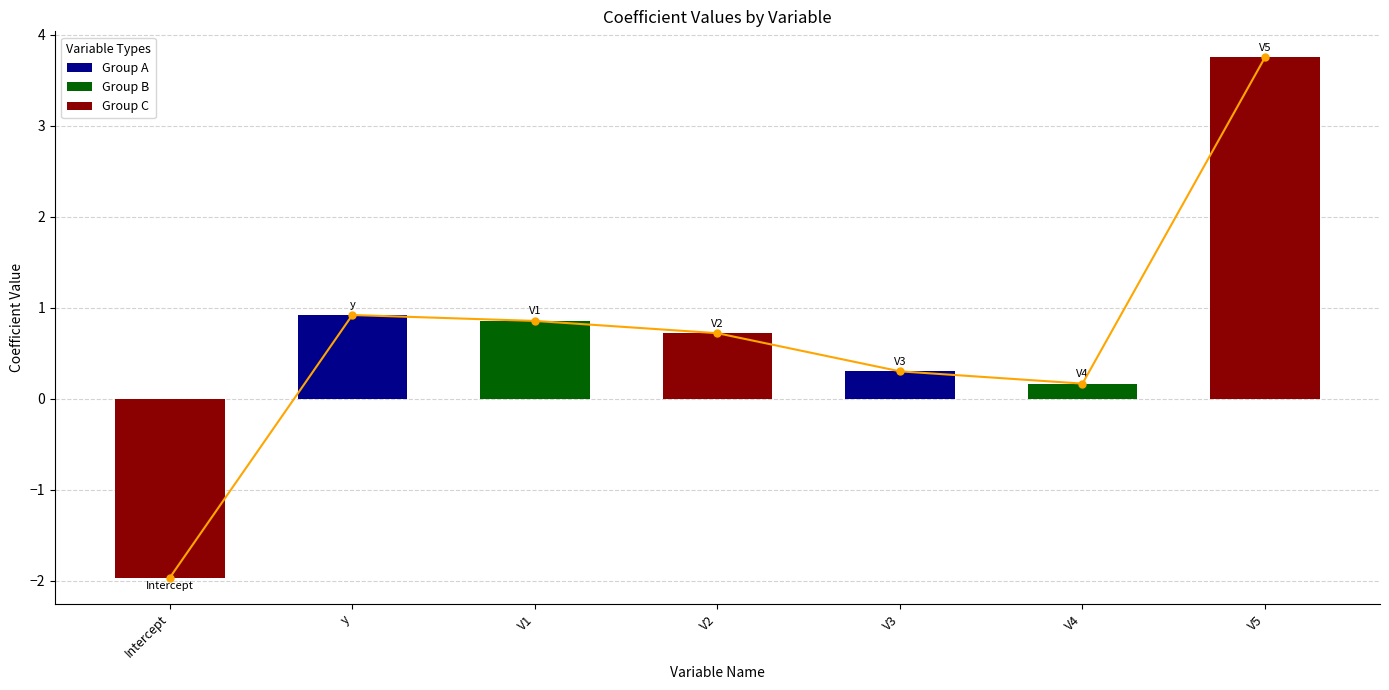

Are the bars horizontal?

No